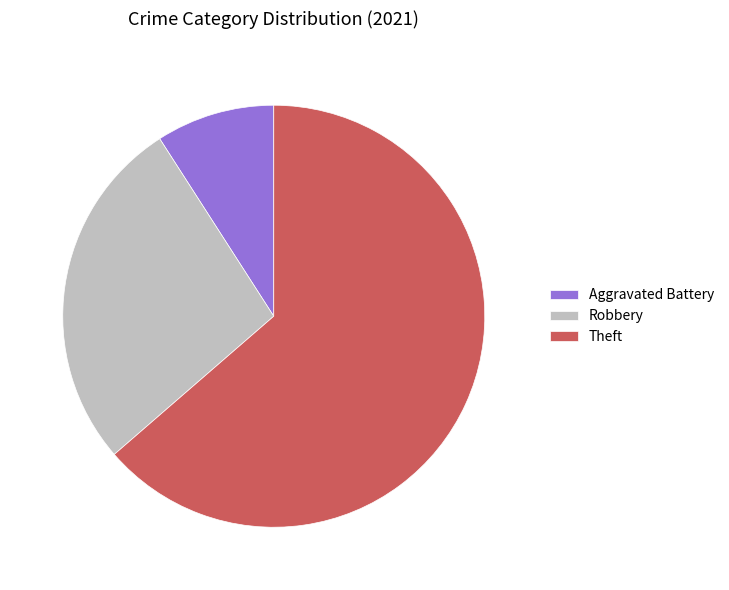

Which slice represents more than half of the pie?

Theft